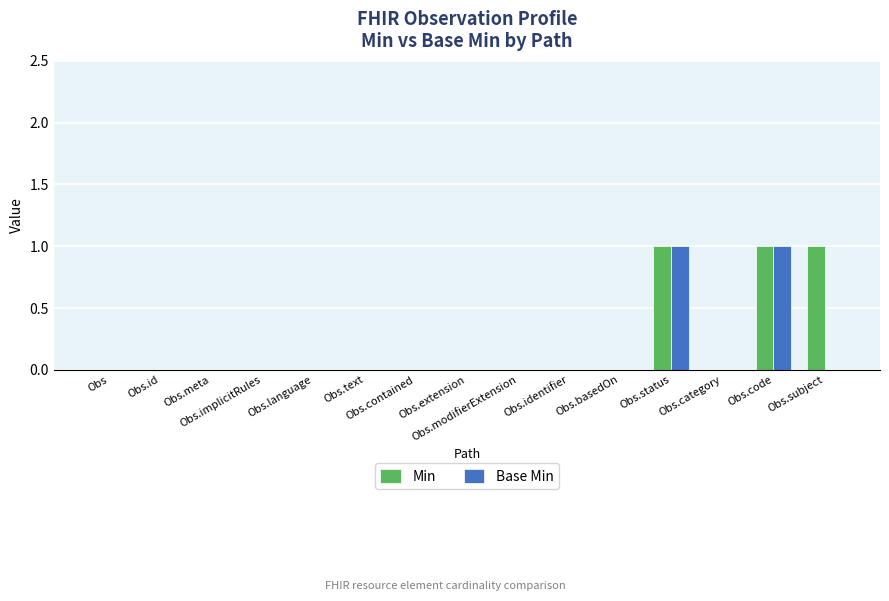

Reading left to right, what are all the values shown in this chart?

Min: Obs=0	Obs.id=0	Obs.meta=0	Obs.implicitRules=0	Obs.language=0	Obs.text=0	Obs.contained=0	Obs.extension=0	Obs.modifierExtension=0	Obs.identifier=0	Obs.basedOn=0	Obs.status=1	Obs.category=0	Obs.code=1	Obs.subject=1
Base Min: Obs=0	Obs.id=0	Obs.meta=0	Obs.implicitRules=0	Obs.language=0	Obs.text=0	Obs.contained=0	Obs.extension=0	Obs.modifierExtension=0	Obs.identifier=0	Obs.basedOn=0	Obs.status=1	Obs.category=0	Obs.code=1	Obs.subject=0